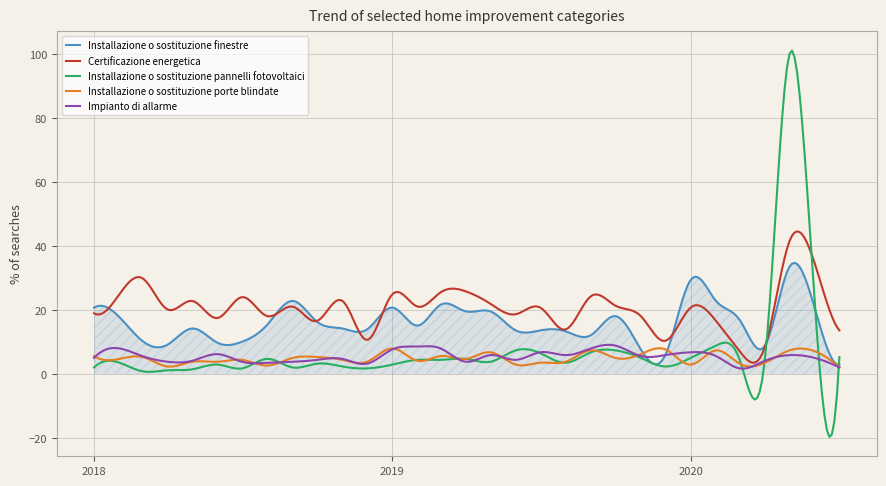

Which series has the widest spread of values?

Installazione o sostituzione pannelli fotovoltaici